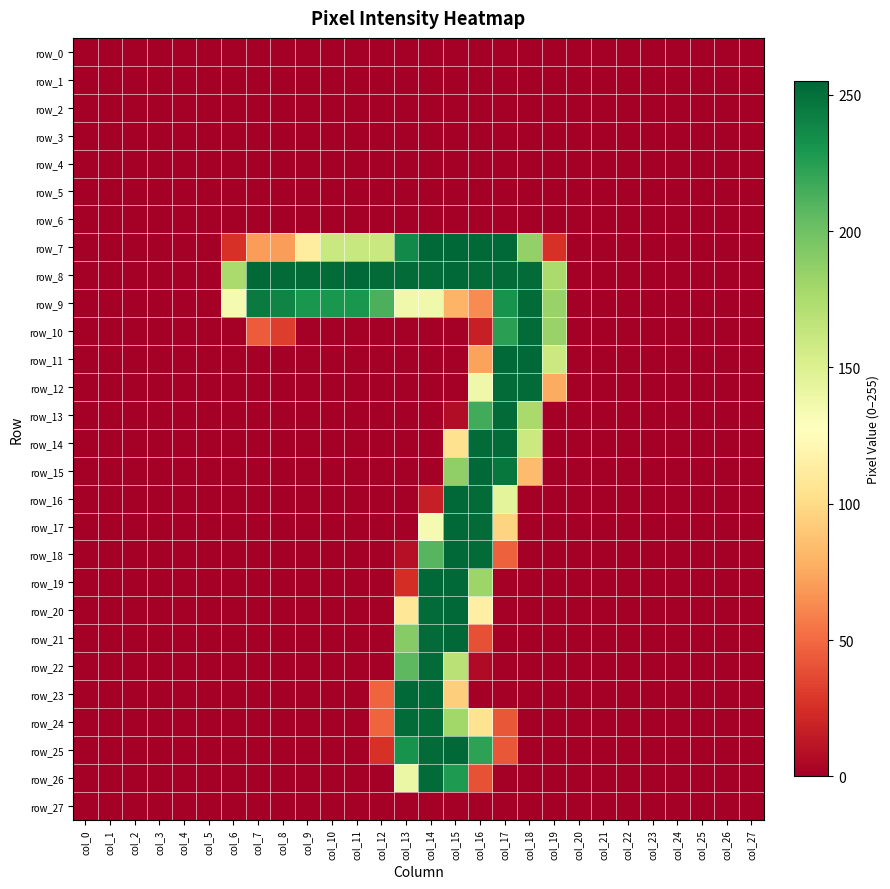

Which has a higher value, col_24 or col_8?

col_24